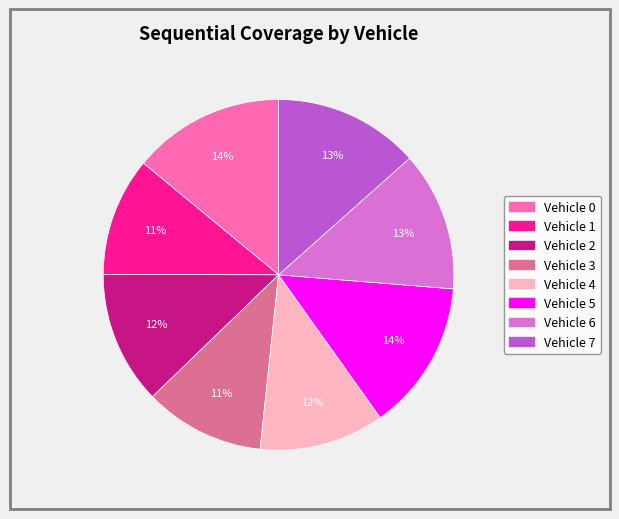

The Vehicle 6 slice represents 24% of the pie. True or false?

False